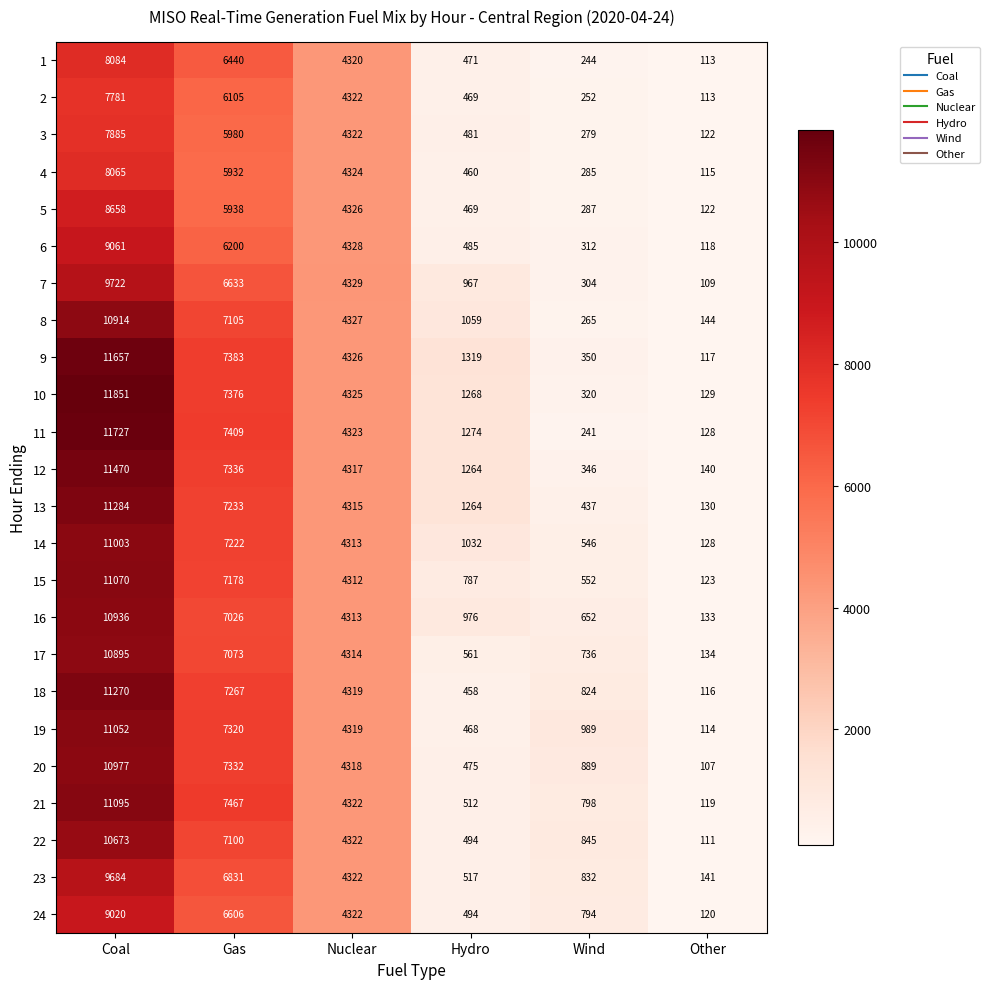

Which series changed the most between Coal and Other?

10